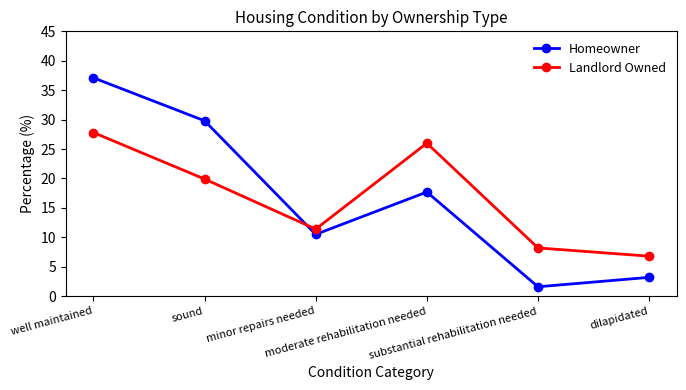

What is the lowest value of the Landlord Owned series?

6.8